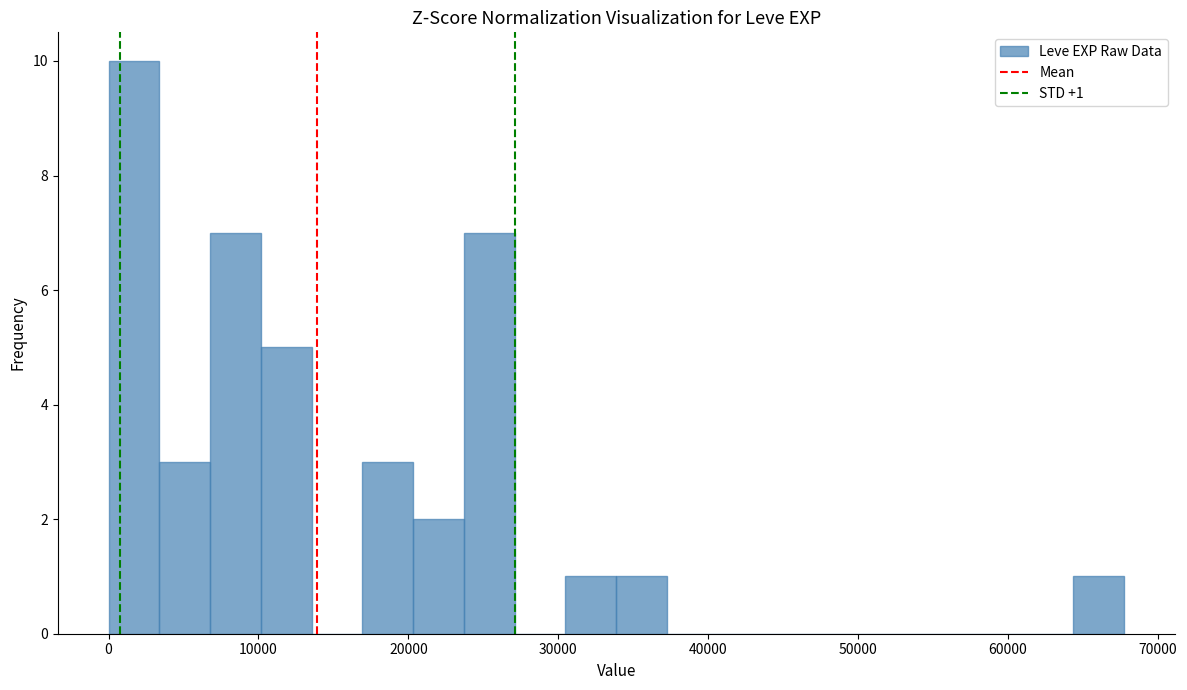

Around what value on the x-axis is the tallest bar? Give the approximate position of its centre, as read against the axis.

2000